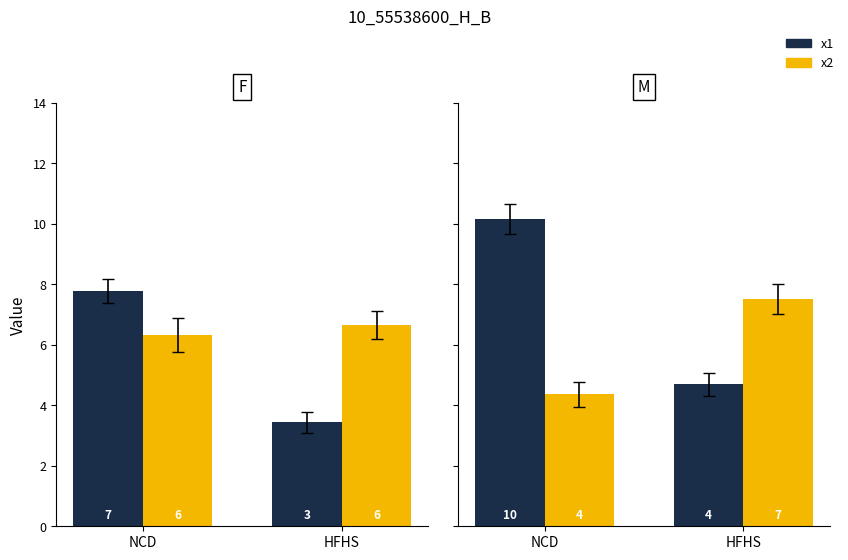

How many bars are there in each group?

2